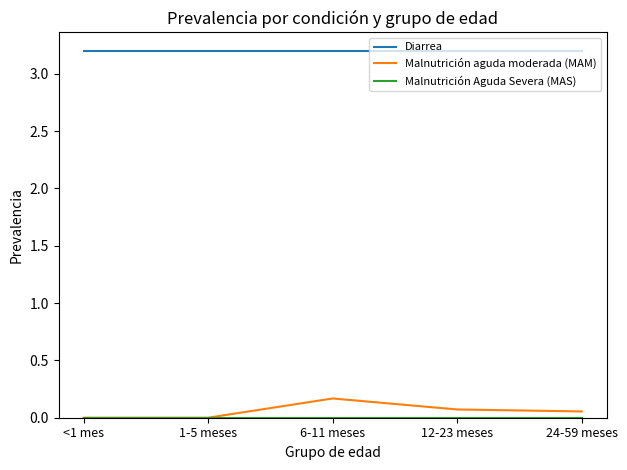

At how many categories does at least one series exceed 2?

5